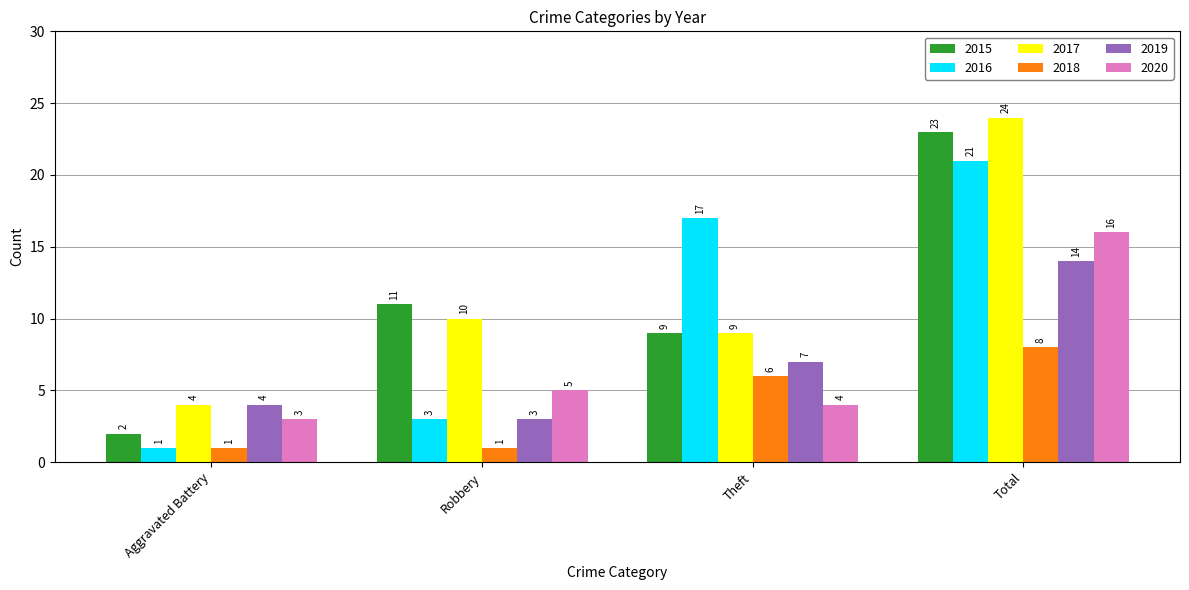

Is the value of 2018 at Theft greater than the value of 2019 at Theft?

No